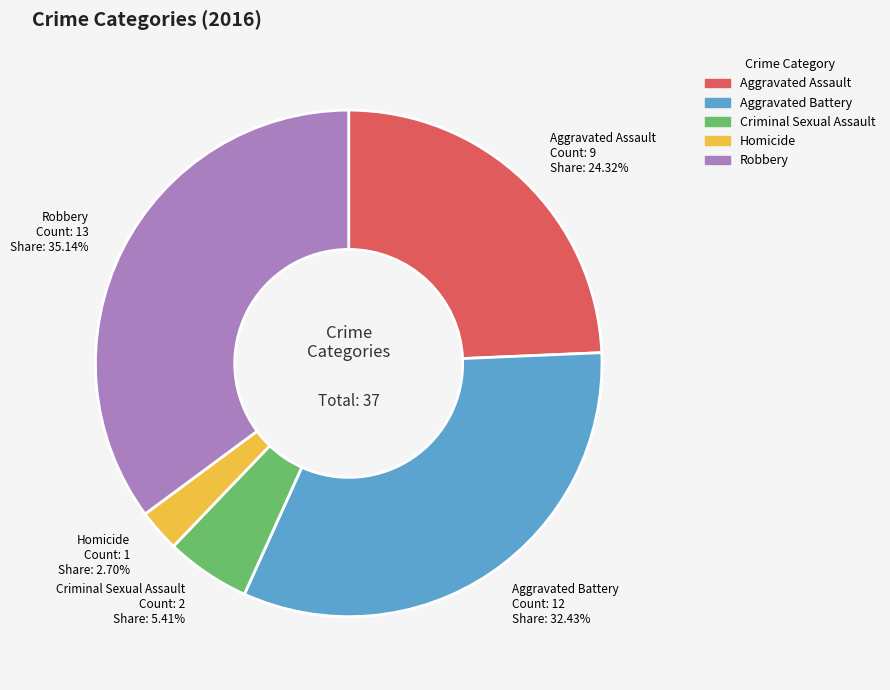

To the nearest percent, what is the difference between the Homicide and Robbery slice percentages?

32%